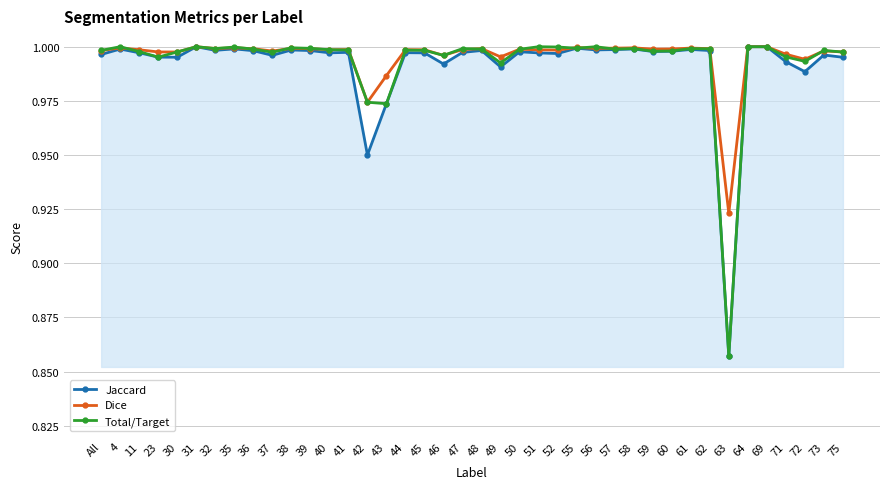

Where is the first local maximum for Total/Target?

4